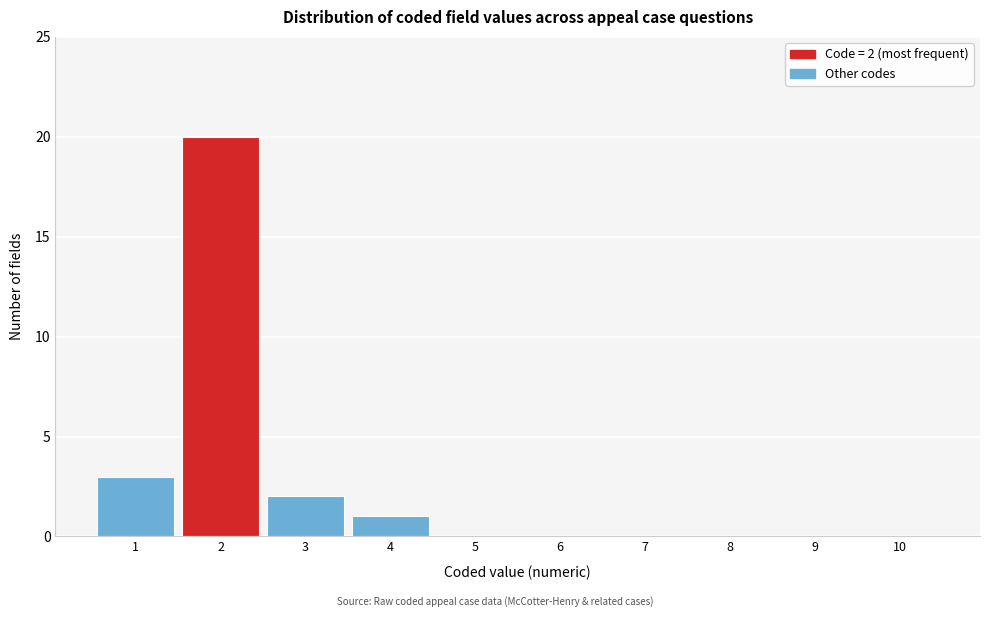

Reading left to right, extract all data points from this chart.

1=3	2=20	3=2	4=1	5=0	6=0	7=0	8=0	9=0	10=0